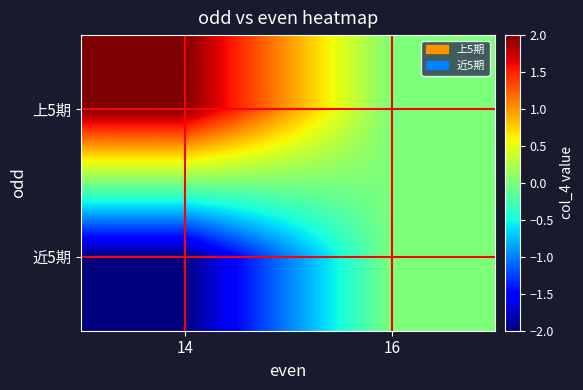

At how many categories does at least one series exceed 0?

1